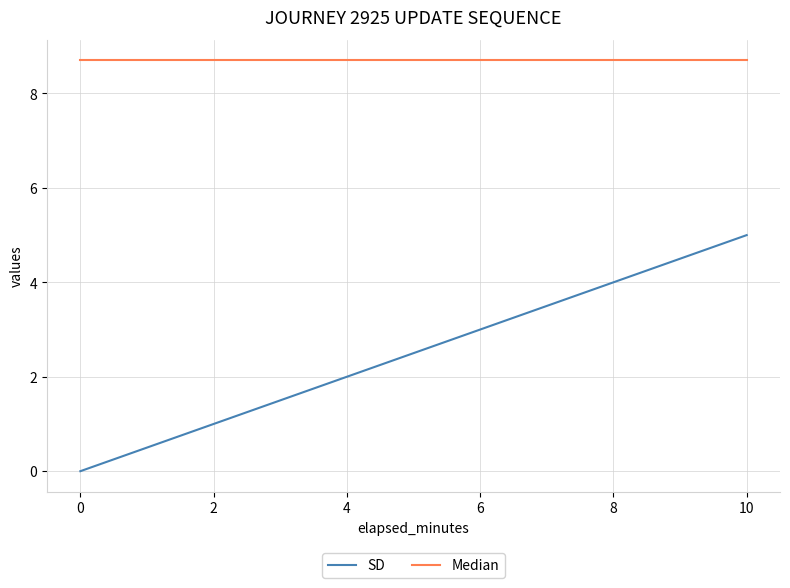

True or false: SD and Median intersect in this chart.

False